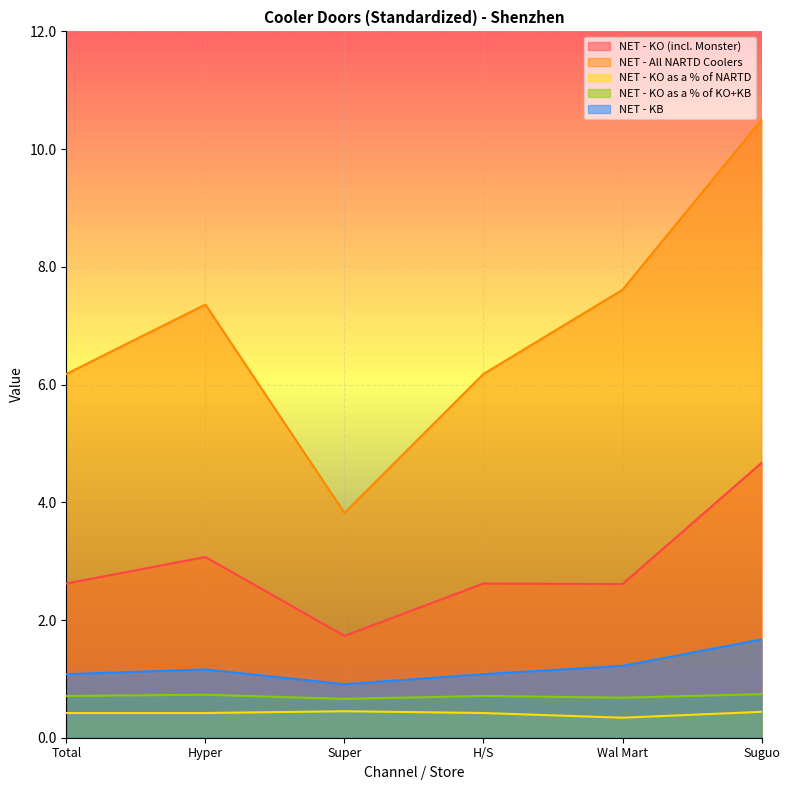

True or false: NET - KB and NET - KO as a % of KO+KB cross at least once.

False